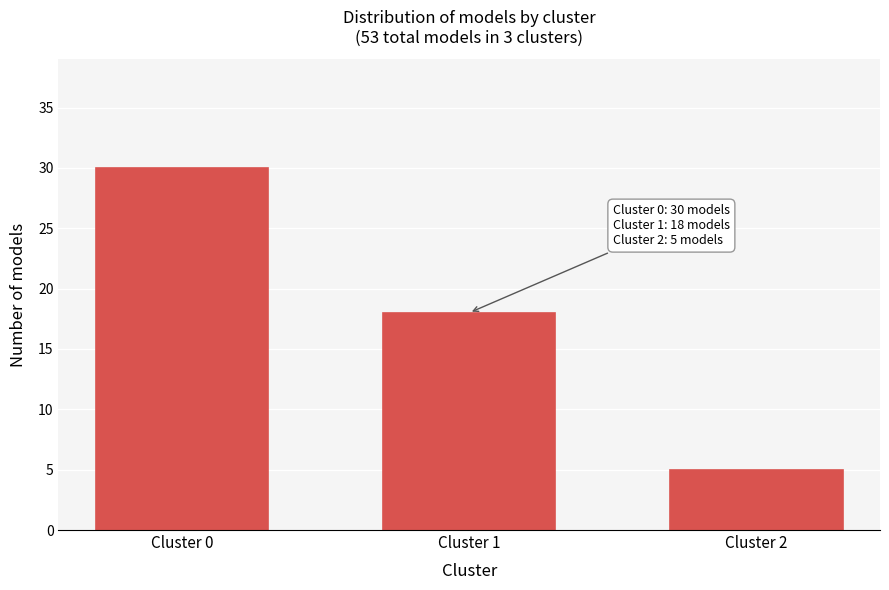

Reading left to right, extract all data points from this chart.

30	18	5